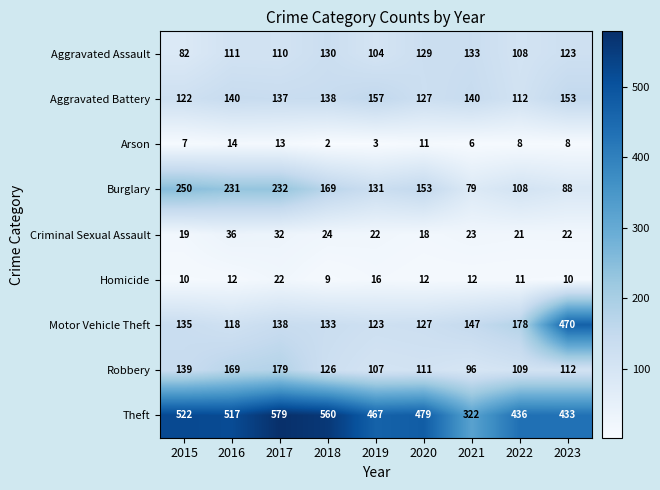

Is it true that Burglary equals 250 at 2015?

True